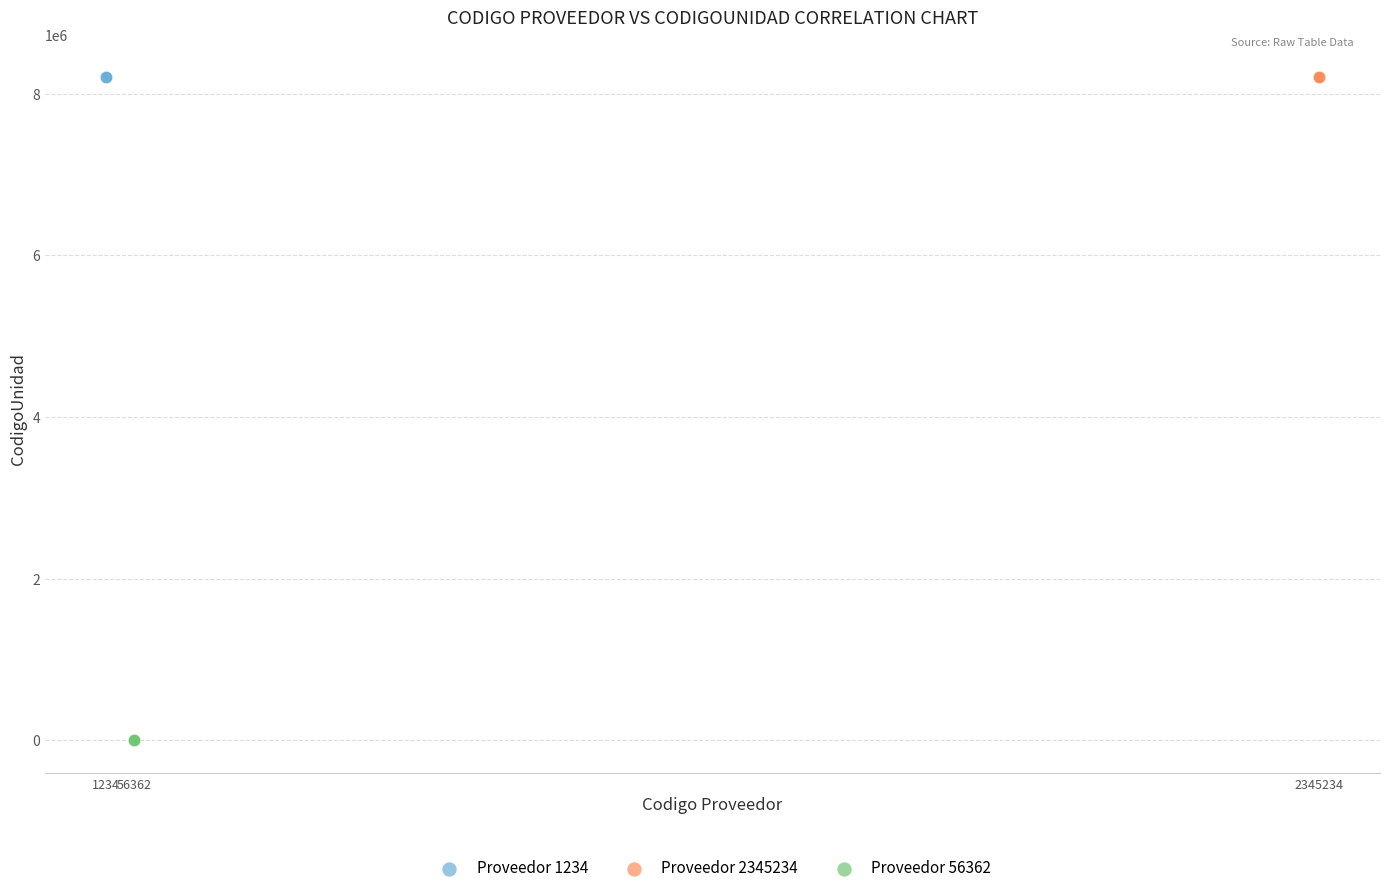

What are all the series names shown in the legend?

Proveedor 1234, Proveedor 2345234, Proveedor 56362